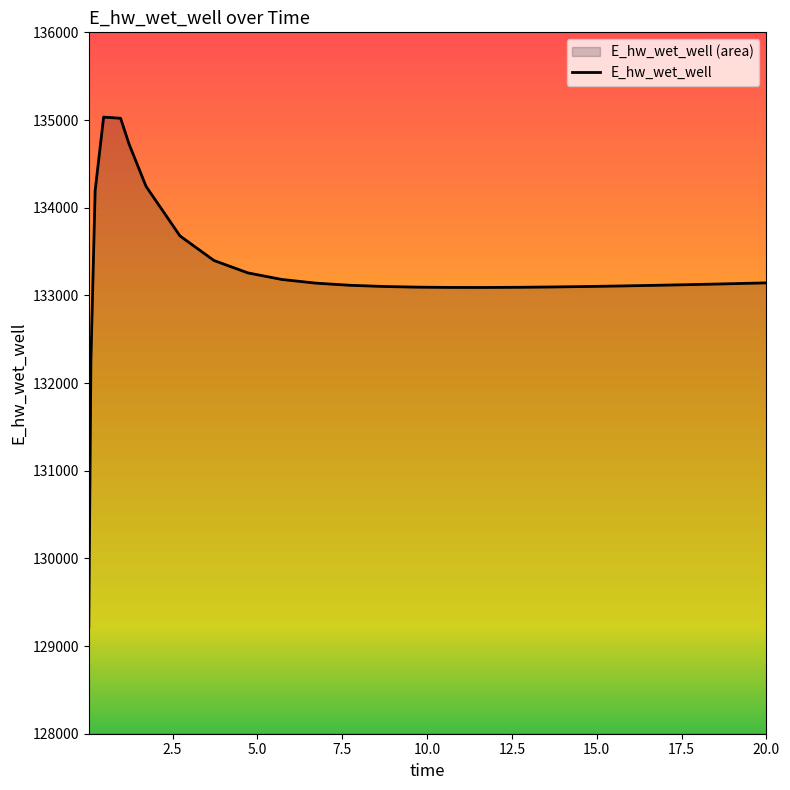

Does the chart display data point markers on the line(s)?

No